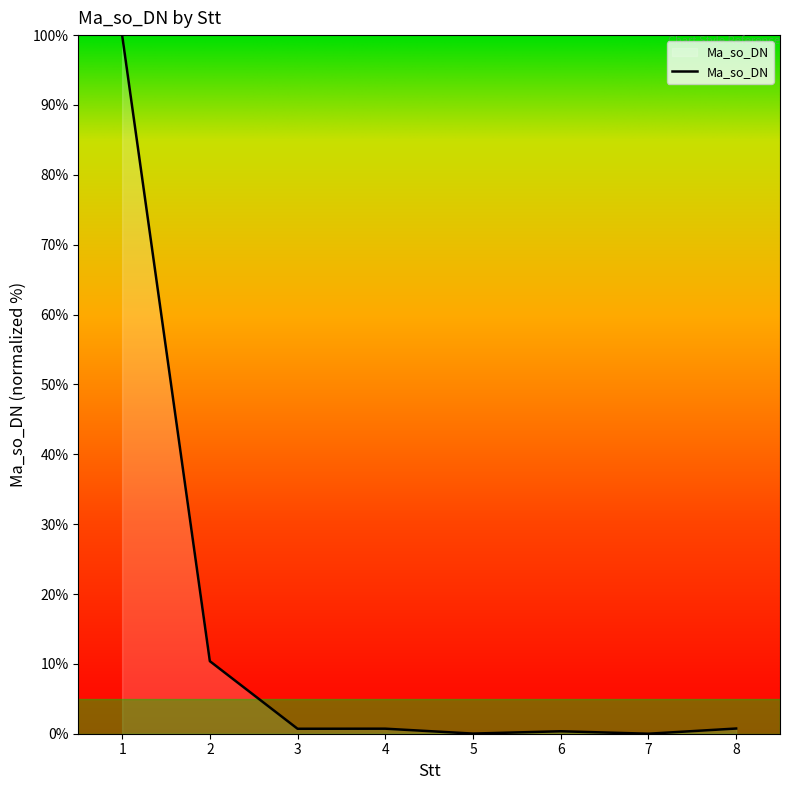

What is the sum of all values?

112.9